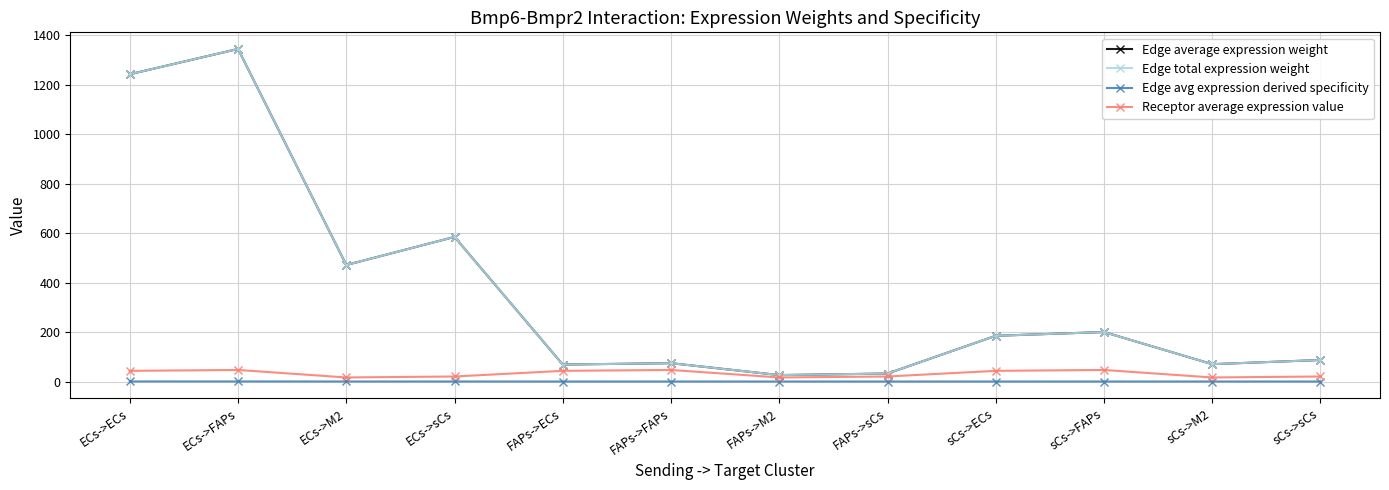

True or false: Edge average expression weight and Edge avg expression derived specificity cross at least once.

False